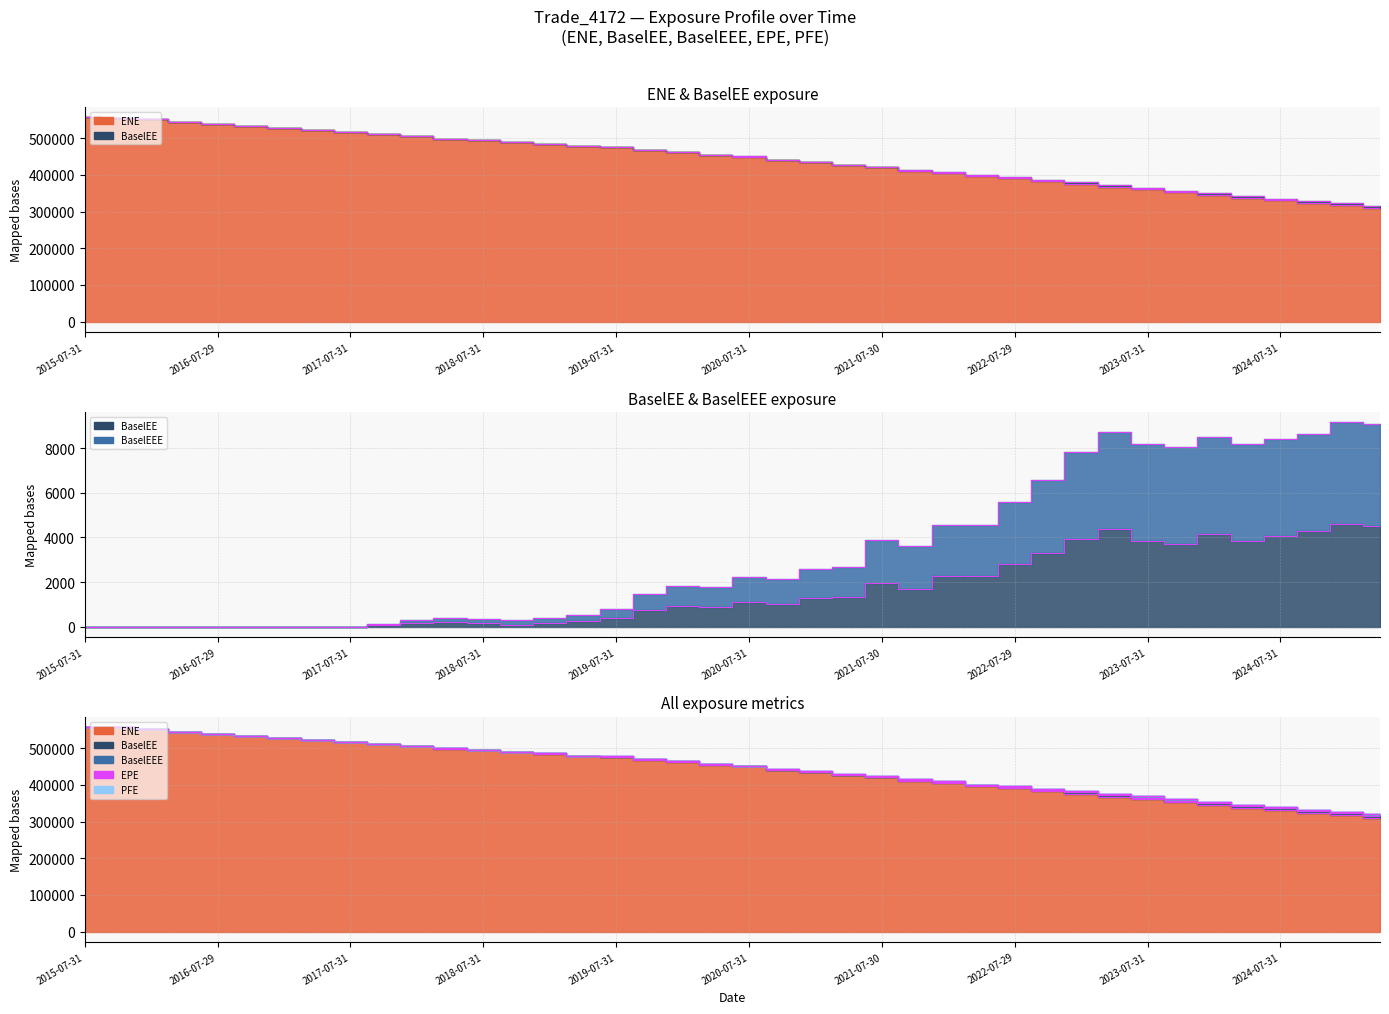

Reading right to left, list all the values displayed in this chart.

ENE: 2025-04-30=310143.0	2025-01-31=317778.0	2024-10-31=323821.0	2024-07-31=331666.0	2024-04-30=337729.0	2024-01-31=345993.0	2023-10-31=352150.0	2023-07-31=360462.0	2023-04-28=366948.0	2023-01-31=375573.0	2022-10-31=382733.0	2022-07-29=390808.0	2022-04-29=396285.0	2022-01-31=404693.0	2021-10-29=411730.0	2021-07-30=420341.0	2021-04-30=425788.0	2021-01-29=434141.0	2020-10-30=440695.0	2020-07-31=449920.0	2020-04-30=454787.0	2020-01-31=462860.0	2019-10-31=468530.0	2019-07-31=476601.0	2019-04-30=479182.0	2019-01-31=485212.0	2018-10-31=489464.0	2018-07-31=495747.0	2018-04-30=498839.0	2018-01-31=506247.0	2017-10-31=510628.0	2017-07-31=517355.0	2017-04-28=521274.0	2017-01-31=528268.0	2016-10-31=532705.0	2016-07-29=539794.0	2016-04-29=543992.0	2016-01-29=551263.0	2015-10-30=556315.0	2015-07-31=557417.0
BaselEE: 2025-04-30=4514.6	2025-01-31=4588.6	2024-10-31=4277.9	2024-07-31=4062.2	2024-04-30=3843.0	2024-01-31=4140.4	2023-10-31=3701.7	2023-07-31=3848.3	2023-04-28=4361.1	2023-01-31=3927.4	2022-10-31=3299.5	2022-07-29=2792.5	2022-04-29=2280.1	2022-01-31=2275.0	2021-10-29=1695.7	2021-07-30=1936.9	2021-04-30=1341.3	2021-01-29=1287.5	2020-10-30=1017.3	2020-07-31=1108.2	2020-04-30=862.8	2020-01-31=910.4	2019-10-31=742.2	2019-07-31=399.8	2019-04-30=250.5	2019-01-31=181.7	2018-10-31=93.3	2018-07-31=158.2	2018-04-30=192.2	2018-01-31=149.0	2017-10-31=66.3	2017-07-31=0.0	2017-04-28=0.0	2017-01-31=0.0	2016-10-31=0.0	2016-07-29=0.0	2016-04-29=0.0	2016-01-29=0.0	2015-10-30=0.0	2015-07-31=0.0
BaselEEE: 2025-04-30=9103.2	2025-01-31=9177.3	2024-10-31=8639.1	2024-07-31=8423.3	2024-04-30=8204.1	2024-01-31=8501.6	2023-10-31=8062.8	2023-07-31=8209.5	2023-04-28=8722.3	2023-01-31=7854.9	2022-10-31=6599.1	2022-07-29=5584.9	2022-04-29=4560.2	2022-01-31=4550.0	2021-10-29=3632.6	2021-07-30=3873.8	2021-04-30=2682.7	2021-01-29=2575.1	2020-10-30=2125.5	2020-07-31=2216.4	2020-04-30=1773.3	2020-01-31=1820.9	2019-10-31=1484.4	2019-07-31=799.6	2019-04-30=501.0	2019-01-31=373.9	2018-10-31=285.5	2018-07-31=350.4	2018-04-30=384.4	2018-01-31=297.9	2017-10-31=132.6	2017-07-31=0.0	2017-04-28=0.0	2017-01-31=0.0	2016-10-31=0.0	2016-07-29=0.0	2016-04-29=0.0	2016-01-29=0.0	2015-10-30=0.0	2015-07-31=0.0